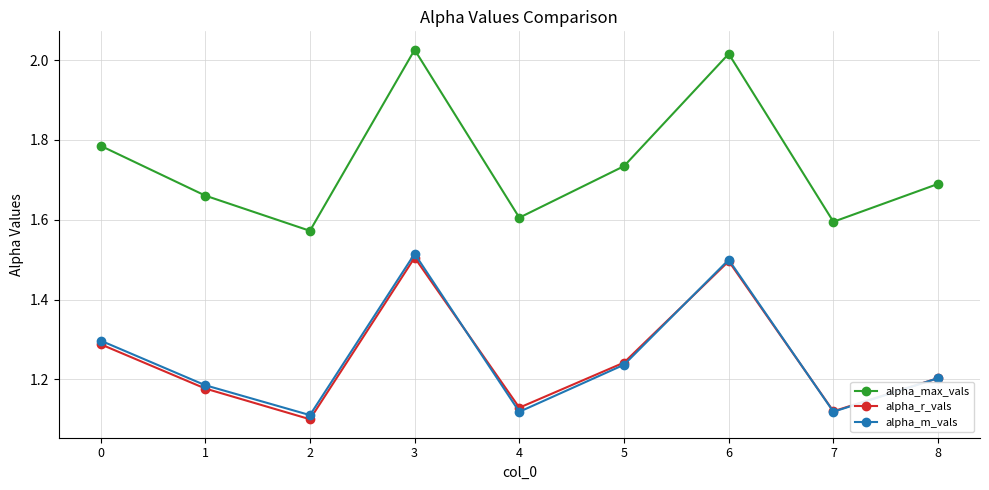

At which category does alpha_r_vals reach its first local peak?

3